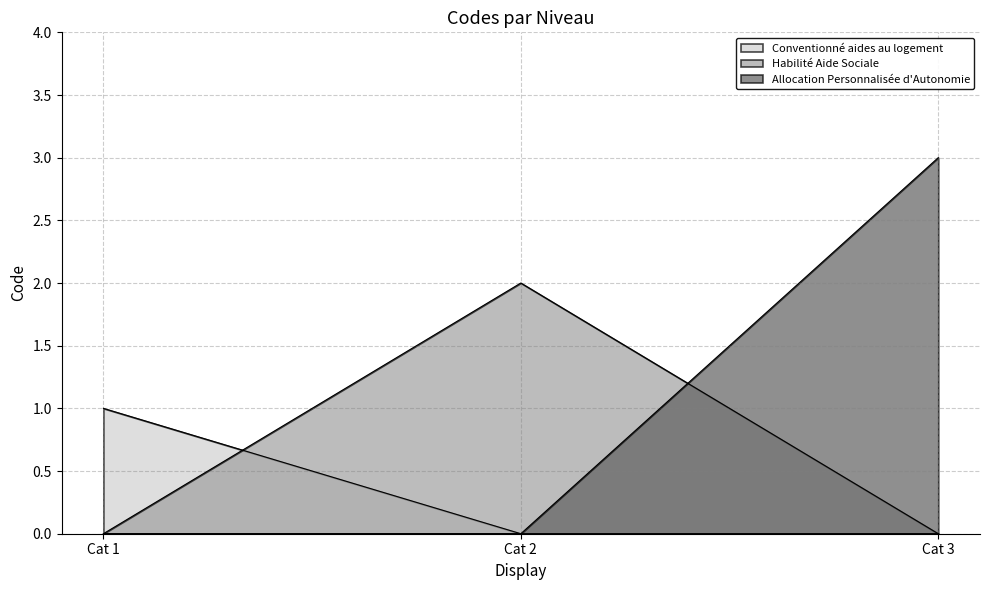

Where is the data nearest to the value 2?

Habilité Aide Sociale